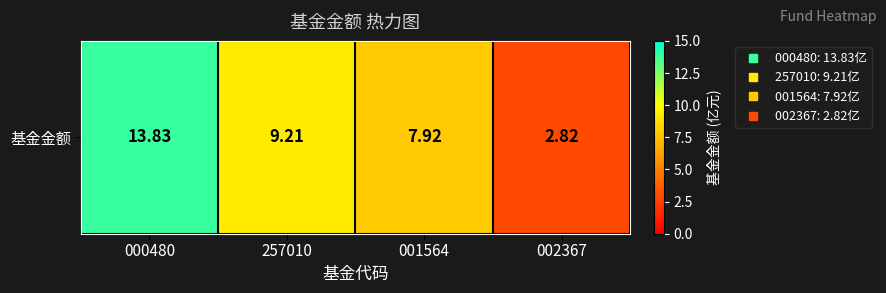

Between 257010 and 000480, which is larger?

000480